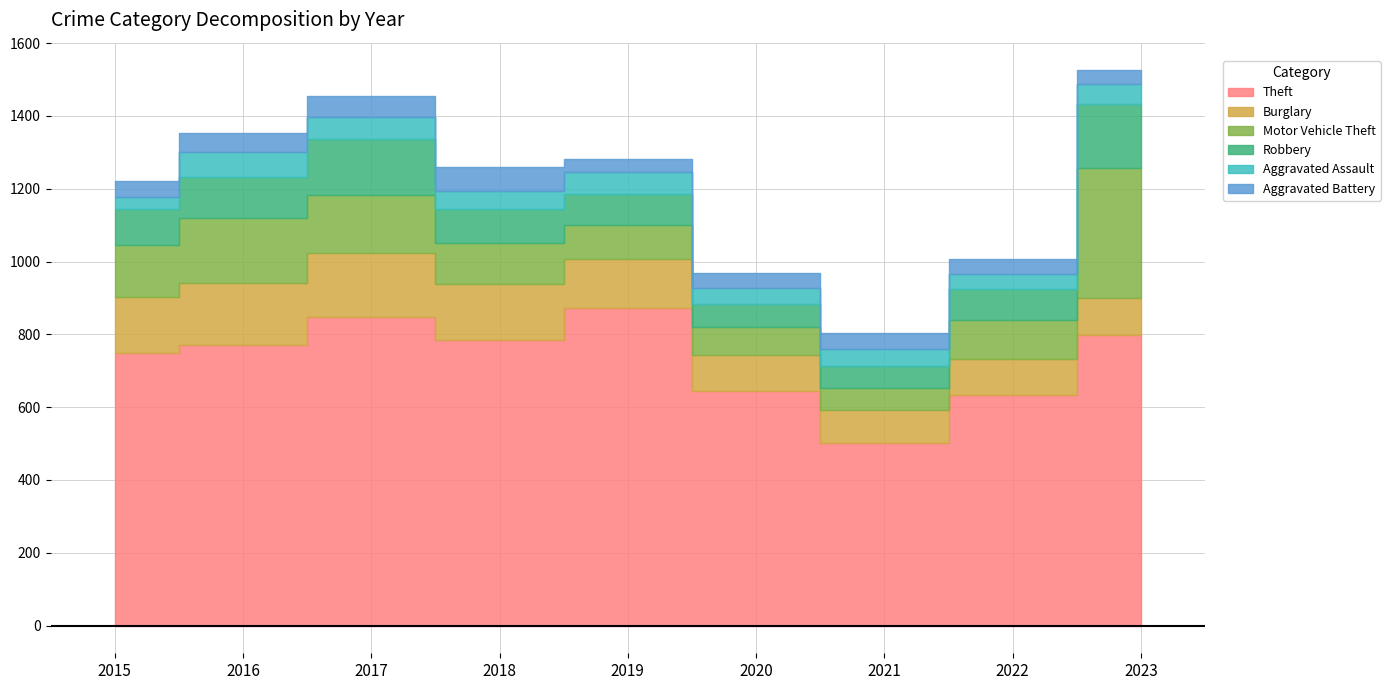

Which series has the largest range (max minus min)?

Theft